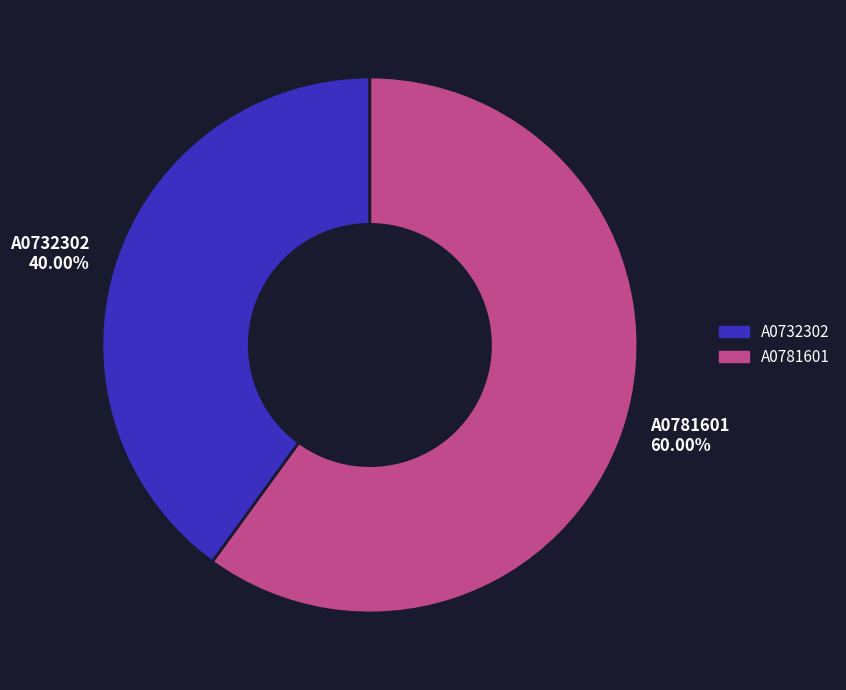

What is the smallest slice in the pie chart?

A0732302